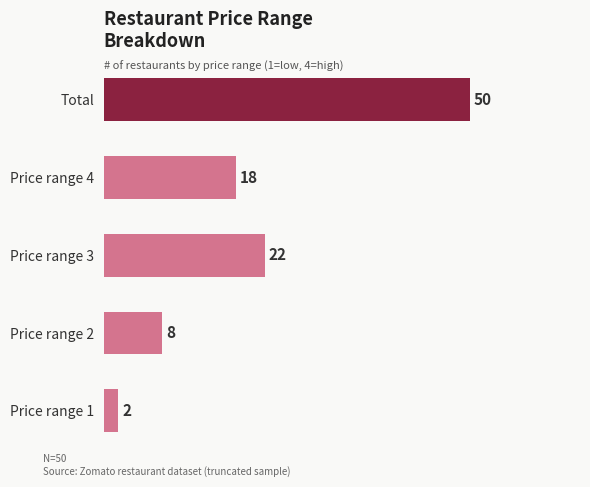

How many series are shown in this chart?

1